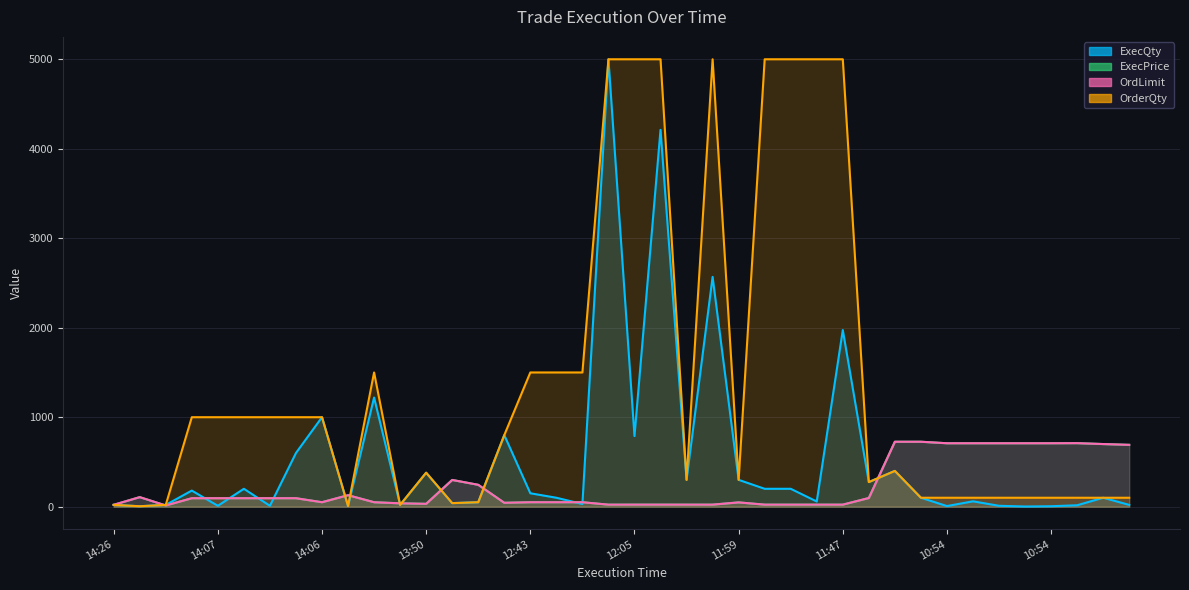

What is the difference between the highest and lowest values at 10:54?

702.0